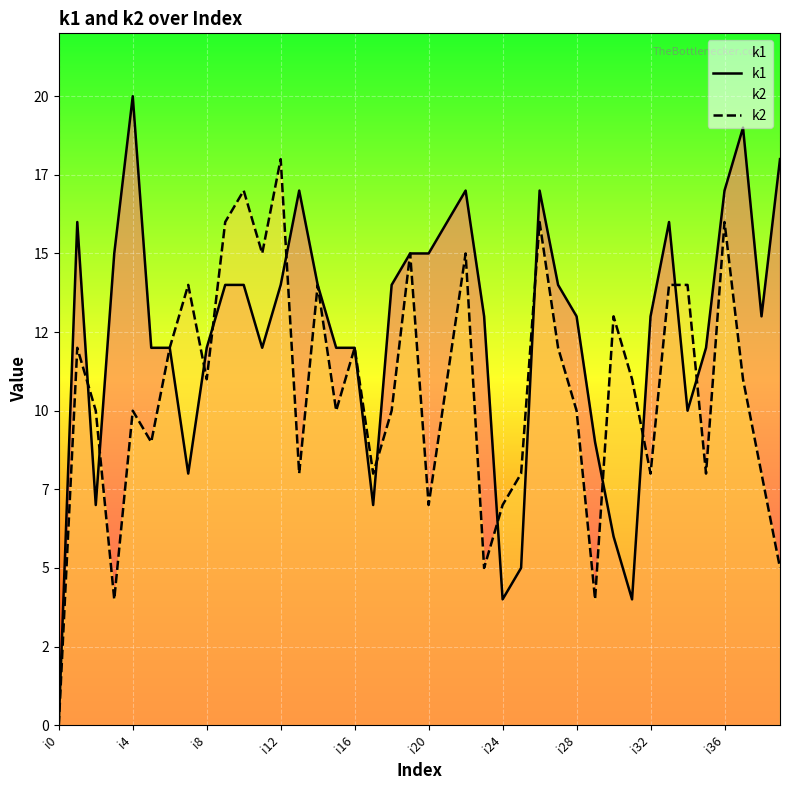

True or false: k2 and k1 cross at least once.

True